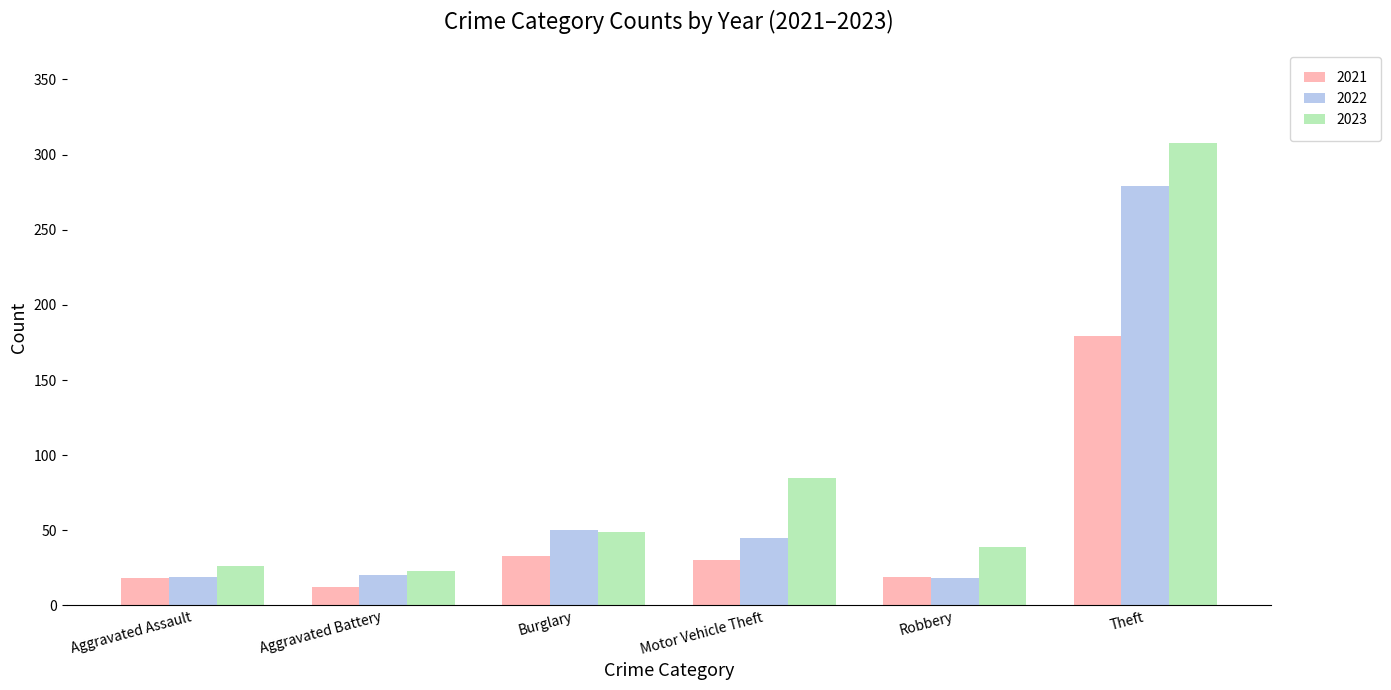

What is the total value across all series at Theft?

766